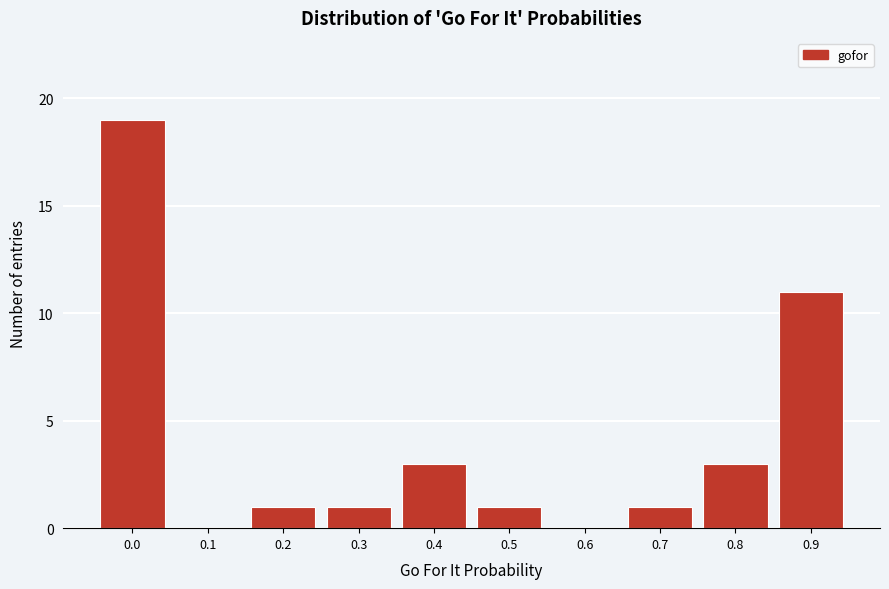

Reading left to right, list all the values displayed in this chart.

0.0=19	0.1=0	0.2=1	0.3=1	0.4=3	0.5=1	0.6=0	0.7=1	0.8=3	0.9=11